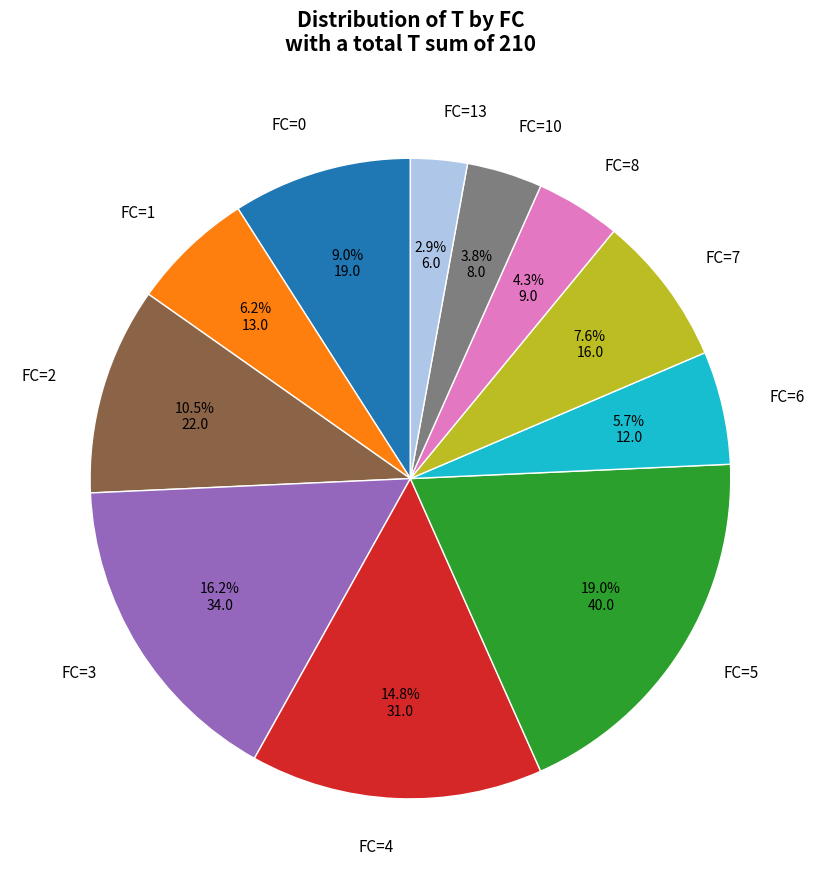

Is there any slice that represents more than half of the pie?

No